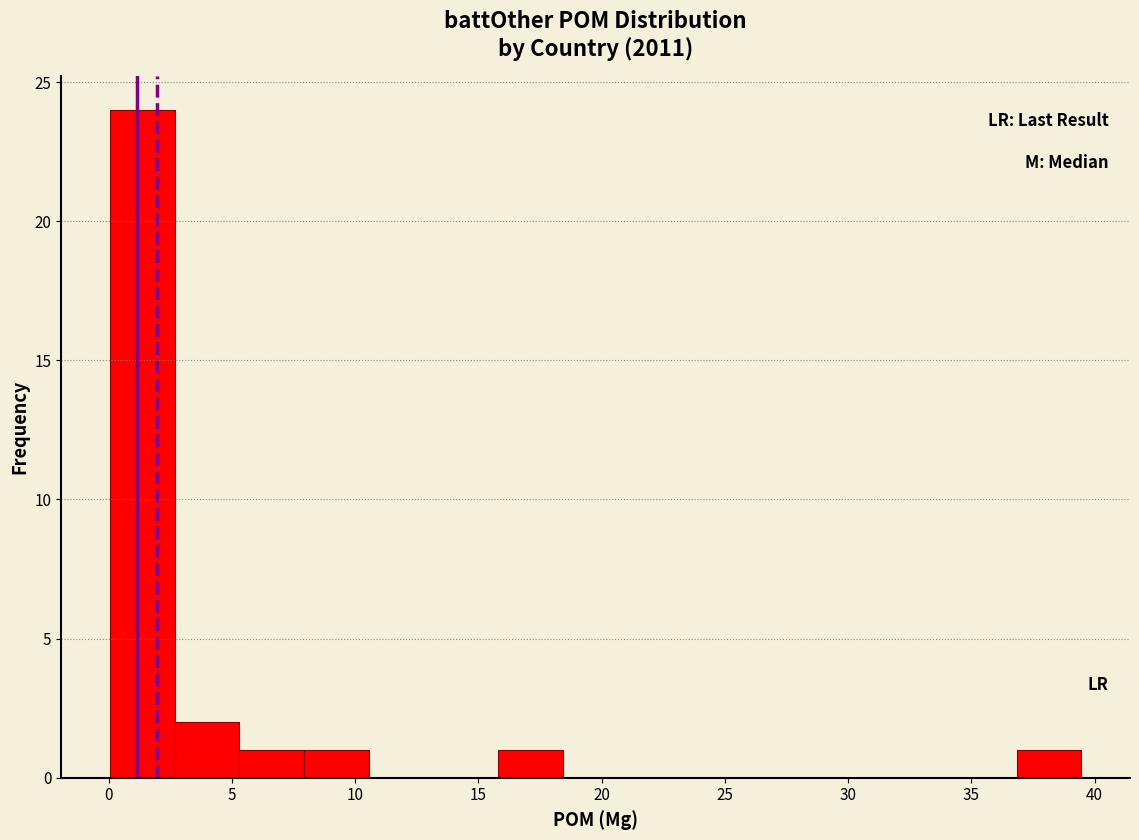

Reading left to right, list every bar in this chart as the range it spans on the x-axis followed by its height. Neither the bar edges nor the heights are printed on the chart, so give them approximately, as read against the axes.

0.0 to 2.5: 24
2.5 to 5.5: 2
5.5 to 8.0: 1
8.0 to 10.5: 1
10.5 to 13.0: 0
13.0 to 16.0: 0
16.0 to 18.5: 1
18.5 to 21.0: 0
21.0 to 23.5: 0
23.5 to 26.5: 0
26.5 to 29.0: 0
29.0 to 31.5: 0
31.5 to 34.0: 0
34.0 to 37.0: 0
37.0 to 39.5: 1